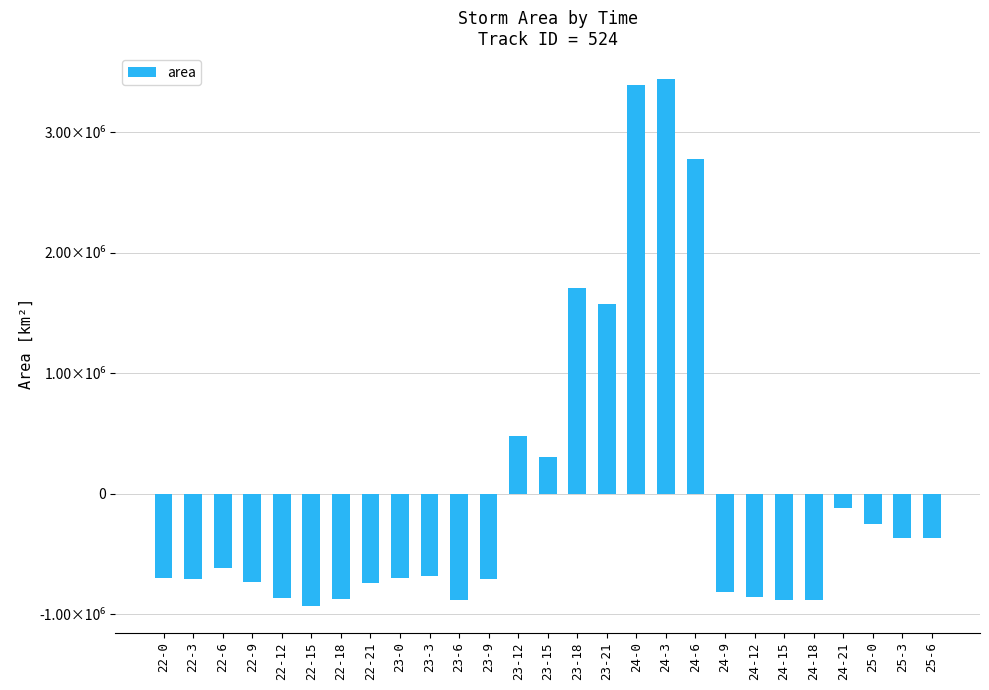

Are the bars horizontal?

No